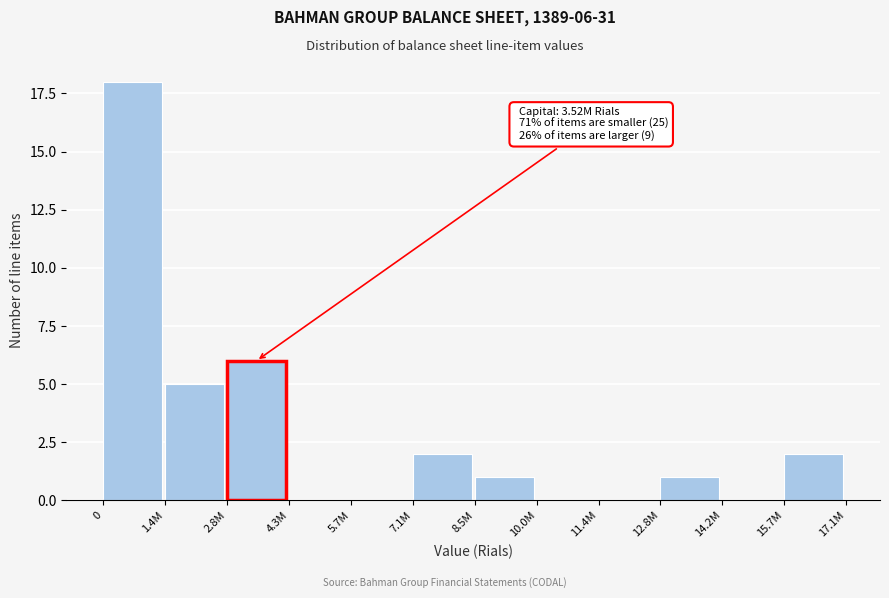

Reading right to left, transcribe all the data shown in this chart.

15.7M=2	14.2M=0	12.8M=1	11.4M=0	10.0M=0	8.5M=1	7.1M=2	5.7M=0	4.3M=0	2.8M=6	1.4M=5	0=18